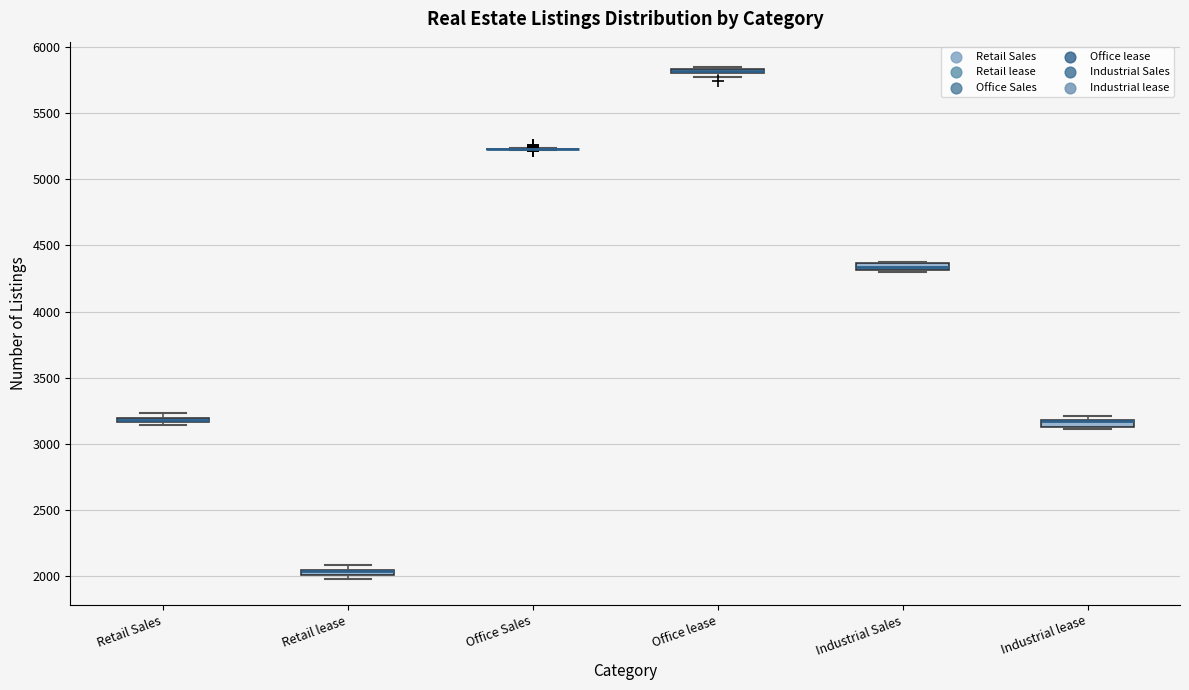

Where is the lower edge of the box for Retail lease on the y-axis? The values are not printed on the chart, so give them approximately, as read against the axis.

2000